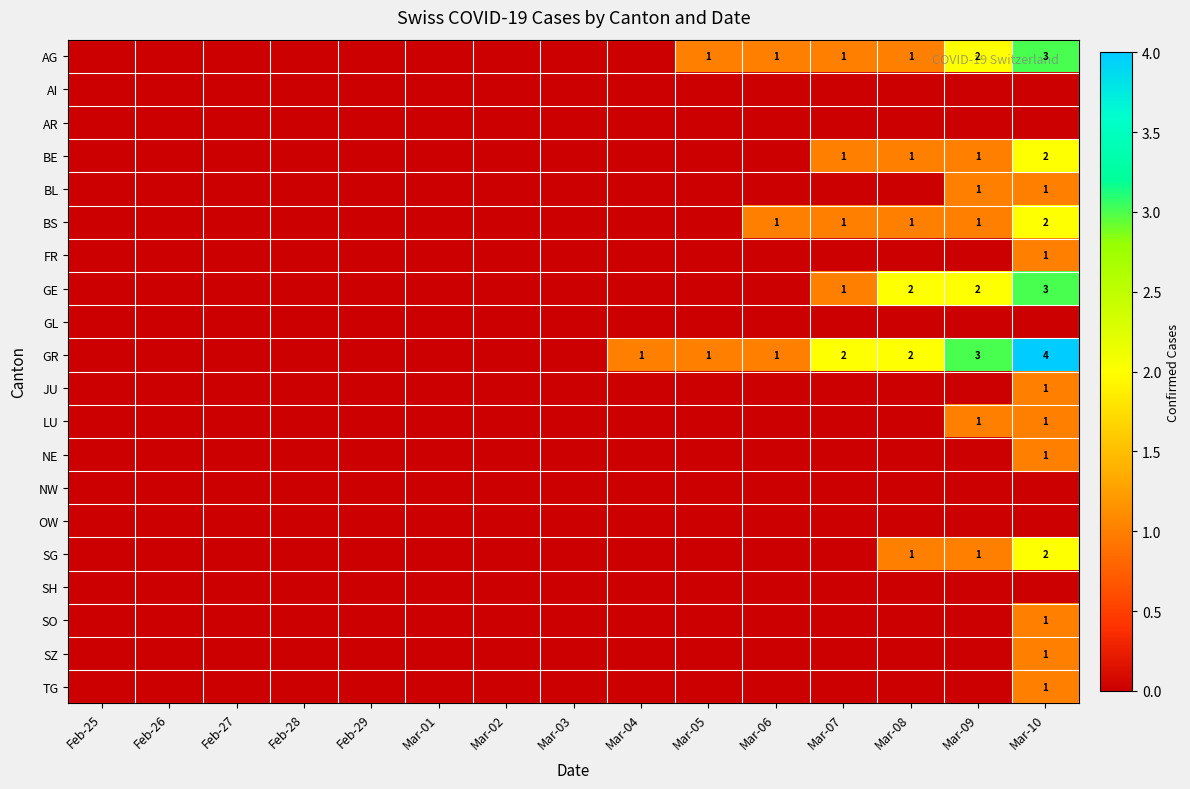

At Feb-29, list the series in order from smallest to largest.

AG, AI, AR, BE, BL, BS, FR, GE, GL, GR, JU, LU, NE, NW, OW, SG, SH, SO, SZ, TG